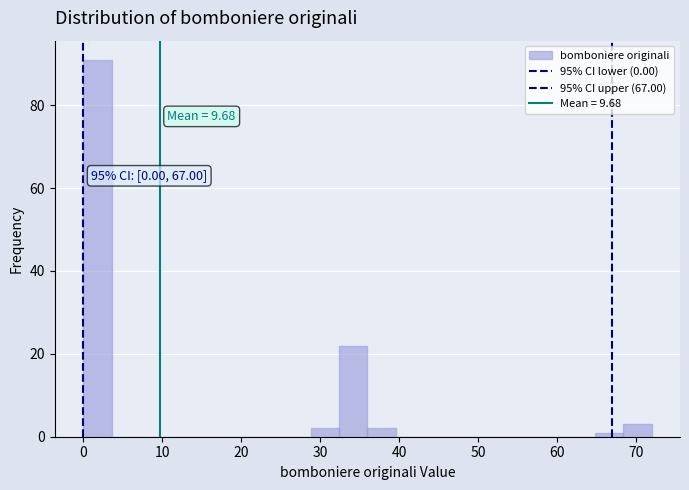

Around what value on the x-axis is the tallest bar? Give the approximate position of its centre, as read against the axis.

2